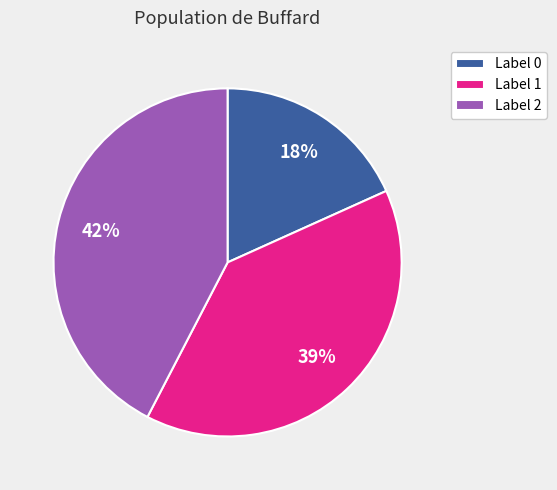

What is the largest slice in the pie chart?

Label 2